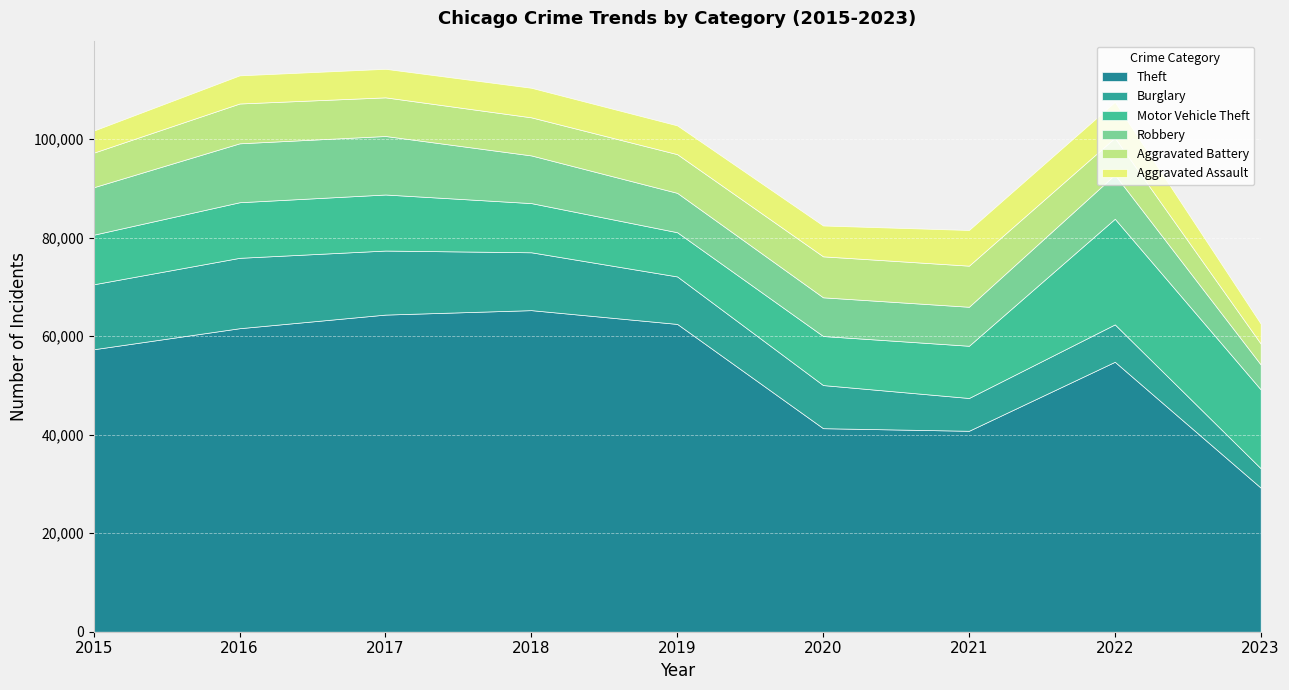

True or false: Robbery and Aggravated Assault intersect in this chart.

False